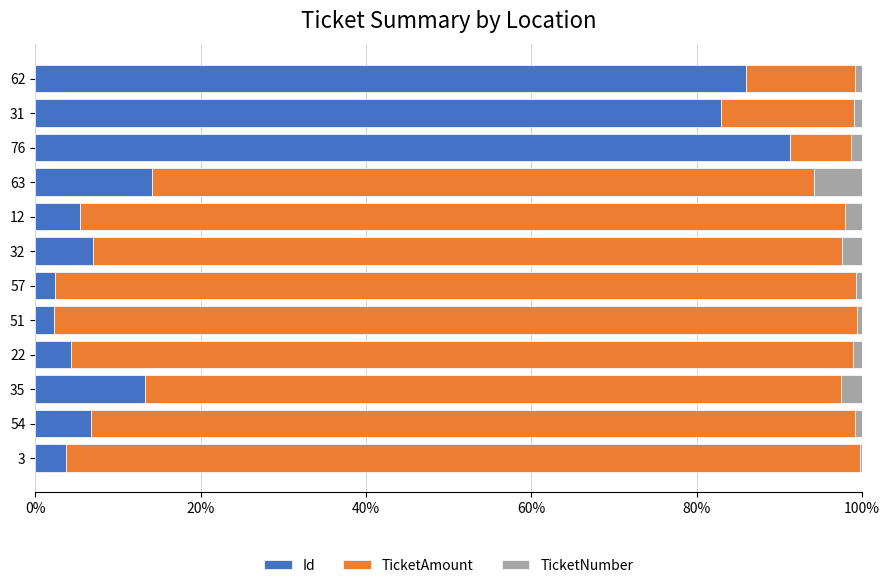

True or false: Id has a value of 85.9 at 62.

True